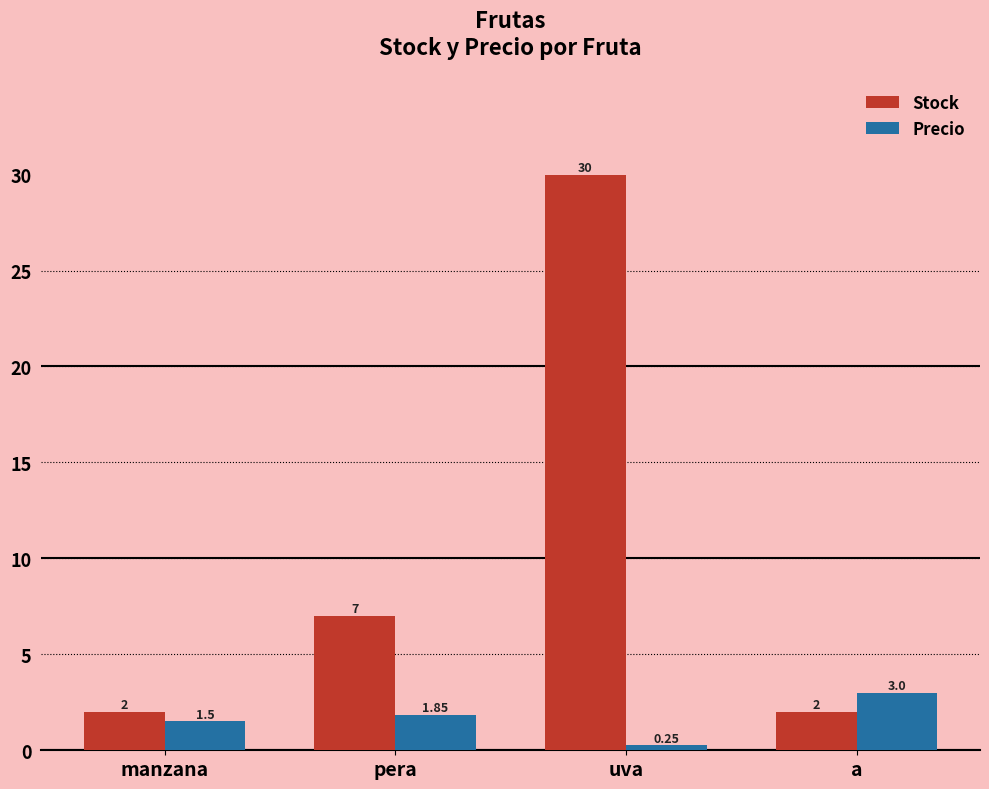

Which label corresponds to the largest value in the chart?

uva